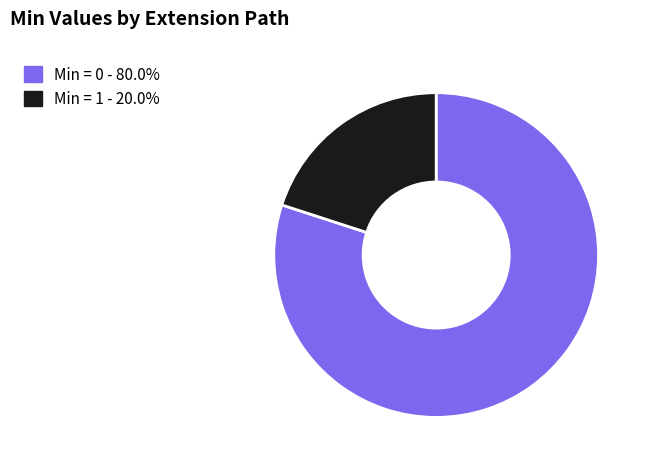

Does any single category account for the majority?

Yes